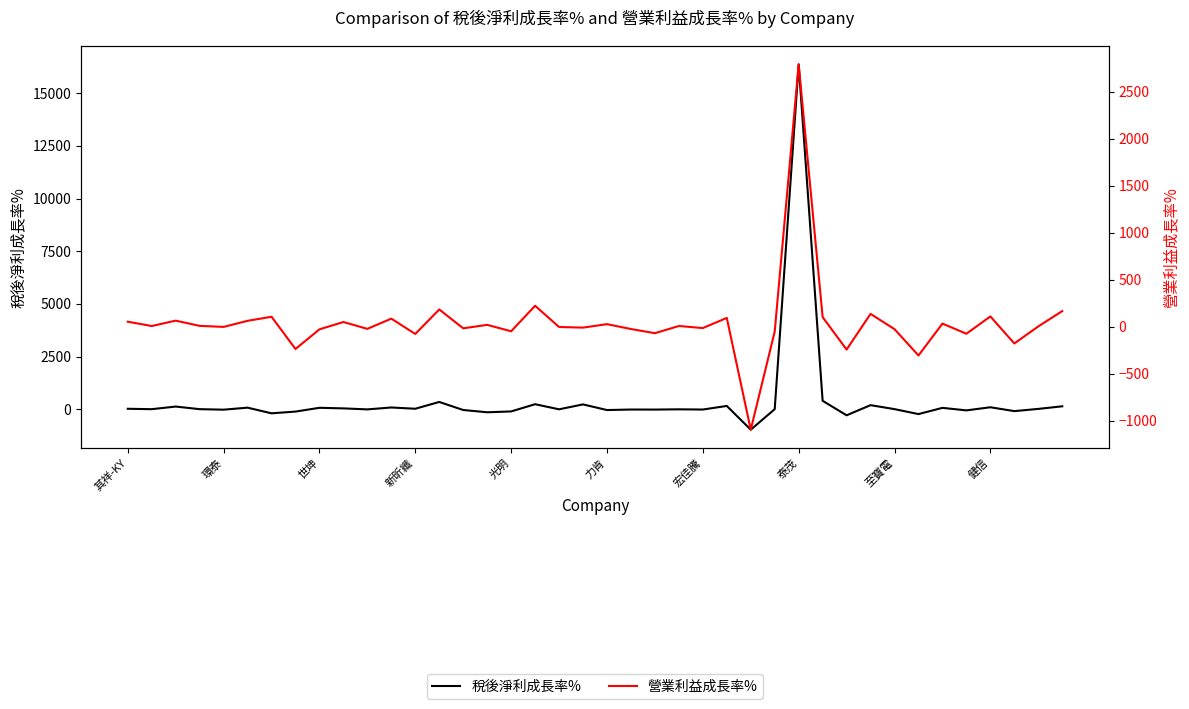

What is the average value of the 營業利益成長率% series?

45.1